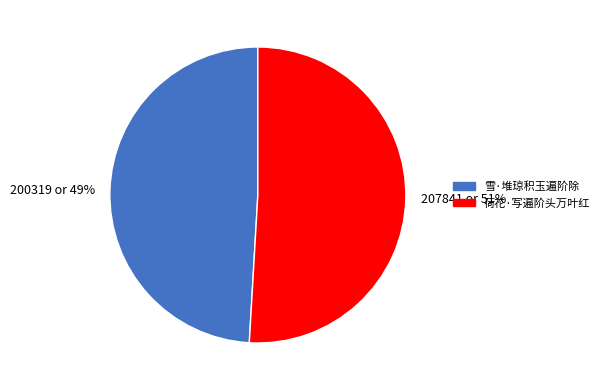

To the nearest percent, what is the average slice percentage?

50%